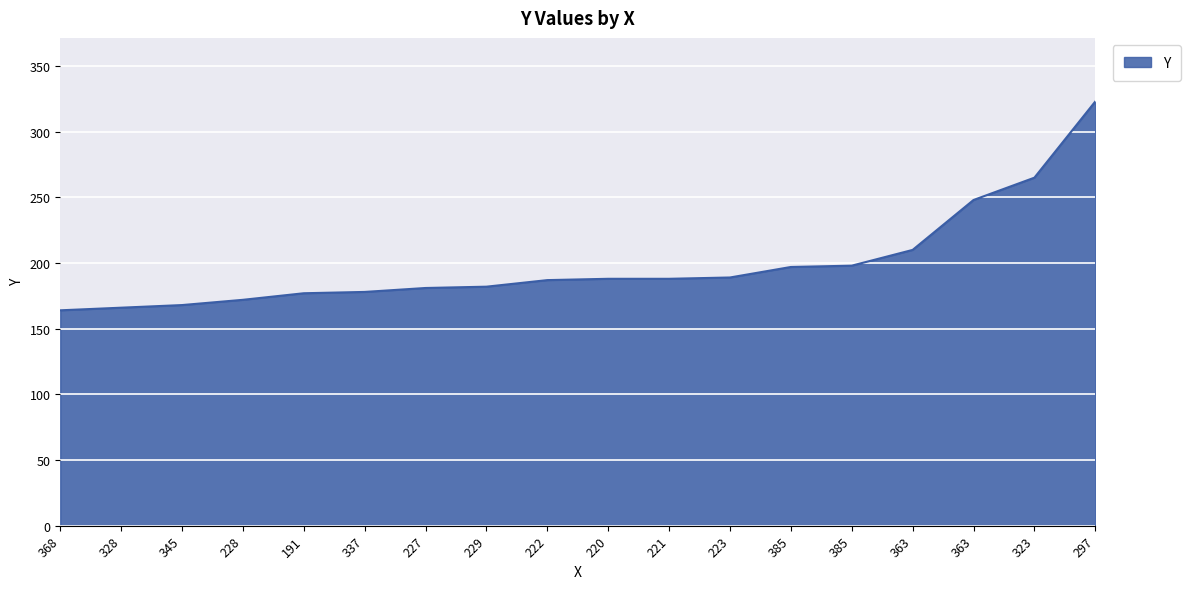

Which has a higher value, 337 or 345?

337